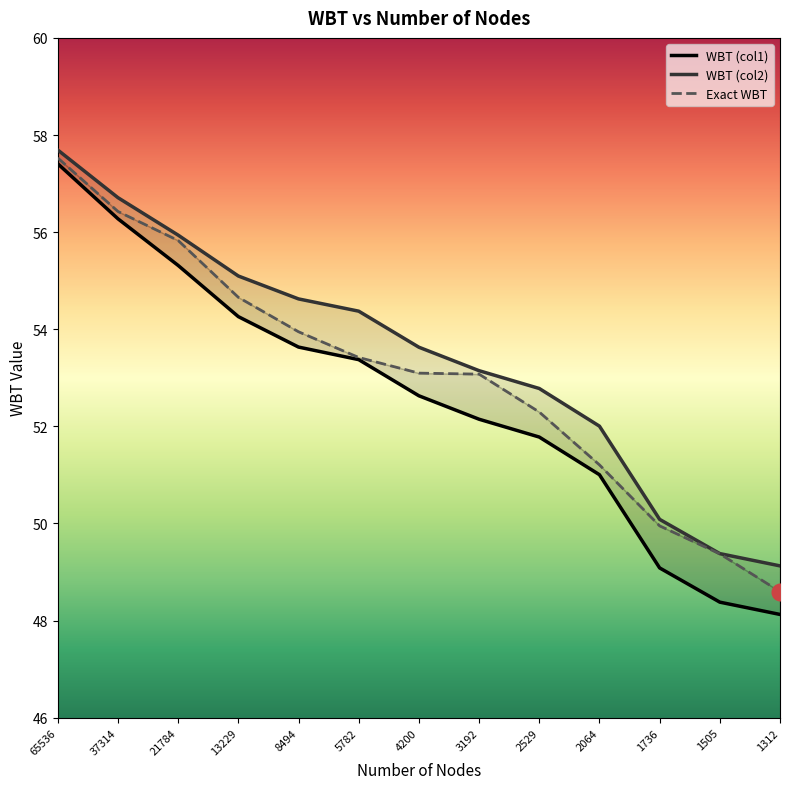

What is the spread (max minus min) of values at 13229?

0.8